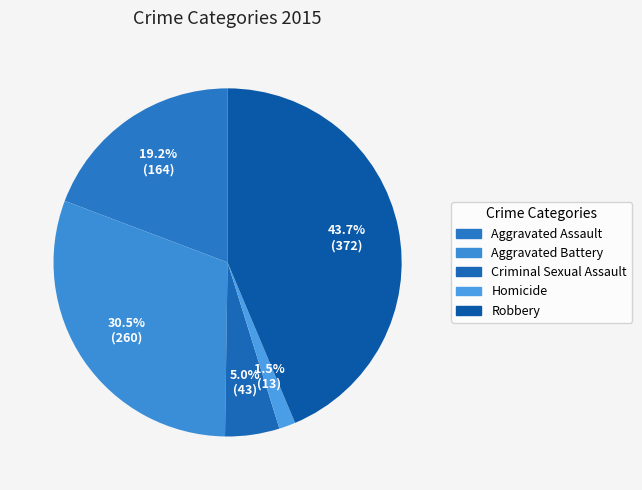

Which category has the smallest portion of the pie?

Homicide